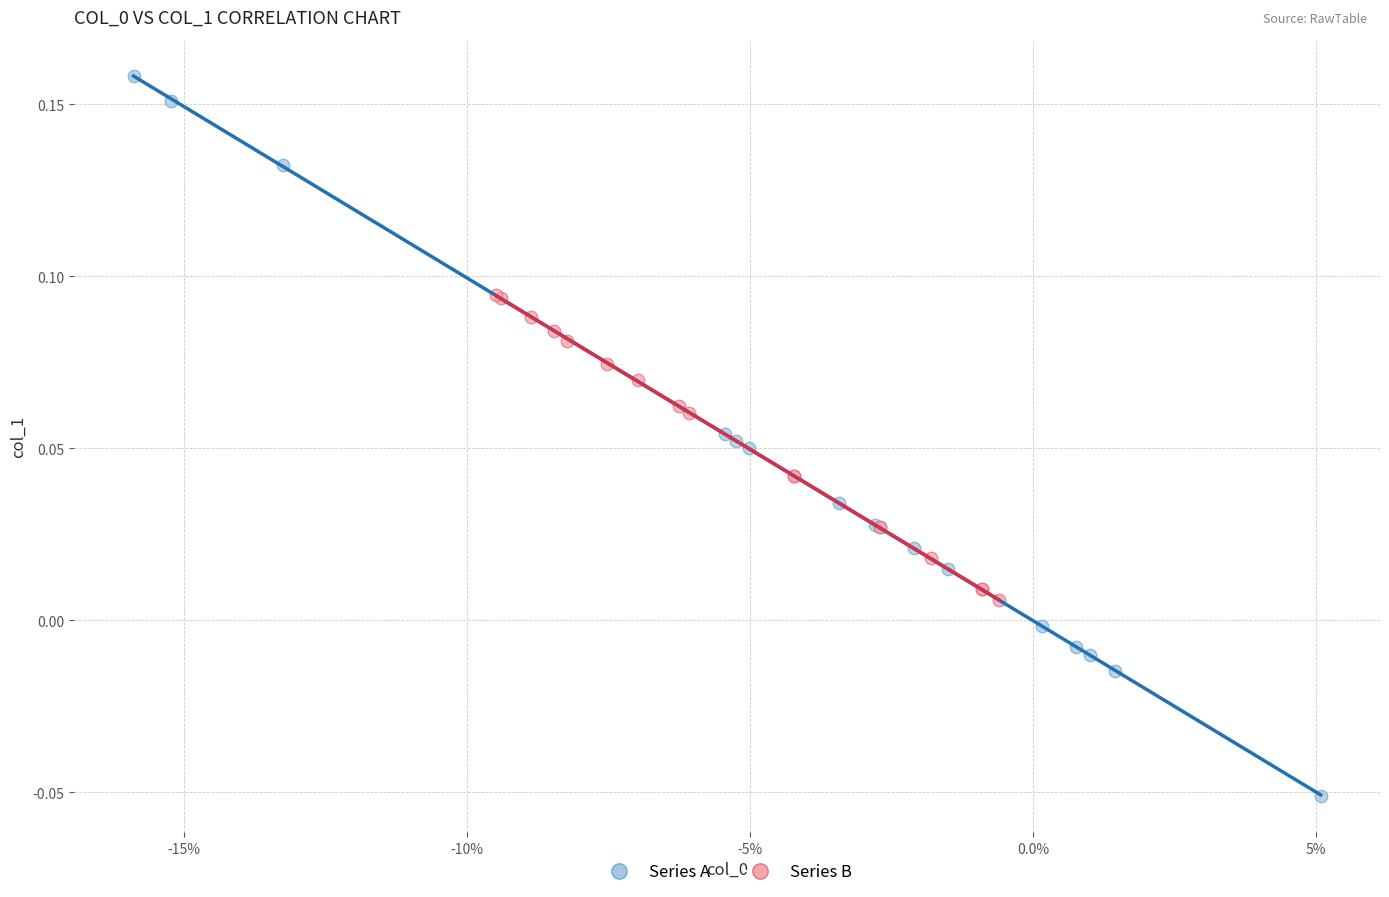

Which series reaches the minimum Y coordinate?

Series A